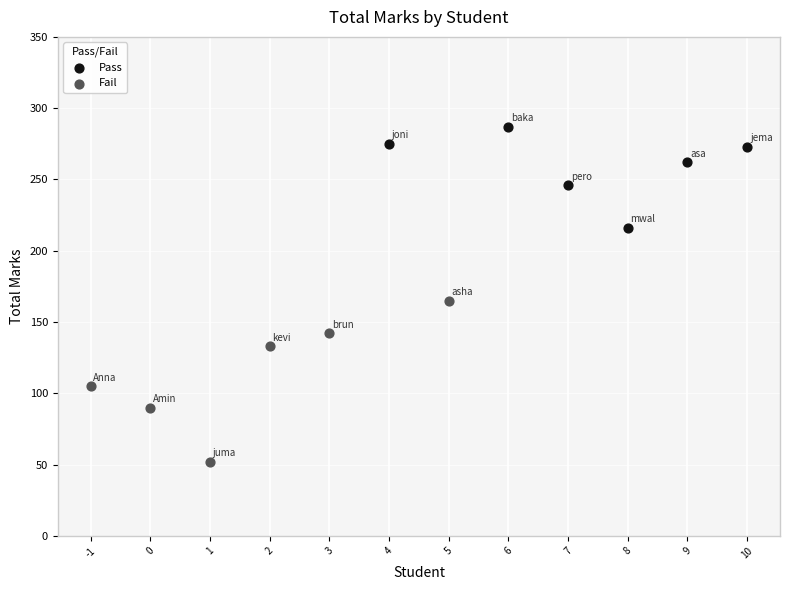

Which series contains the lowest Y value?

Fail